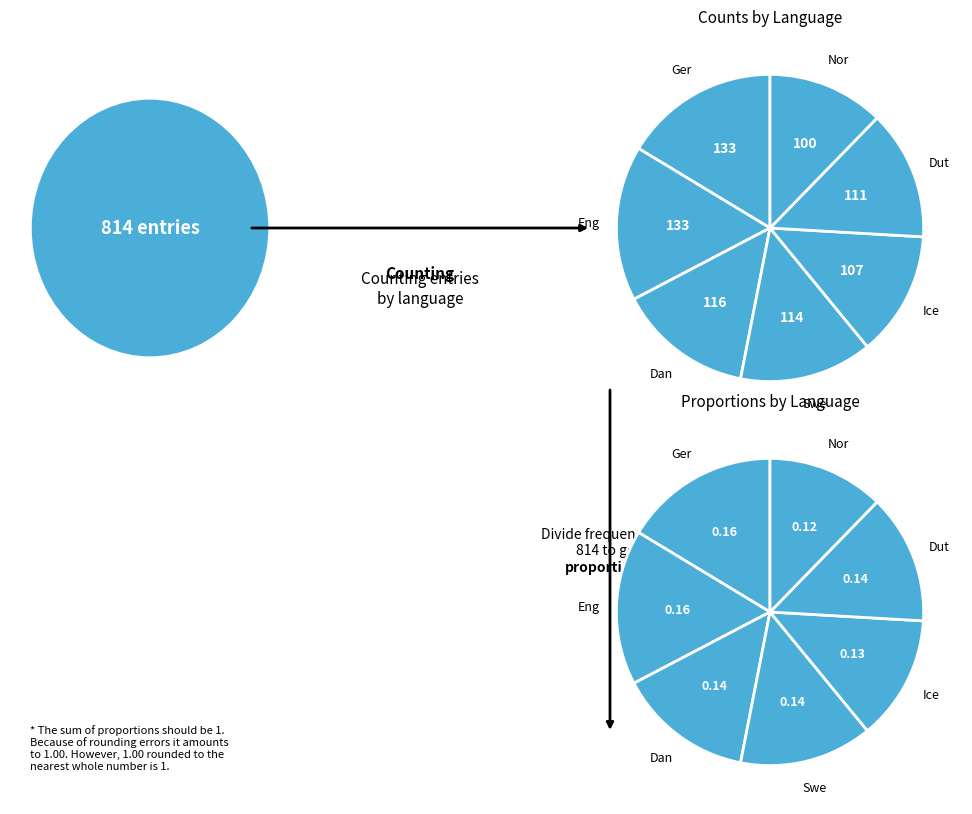

To the nearest percent, what is the difference between the English and Danish slice percentages?

2%